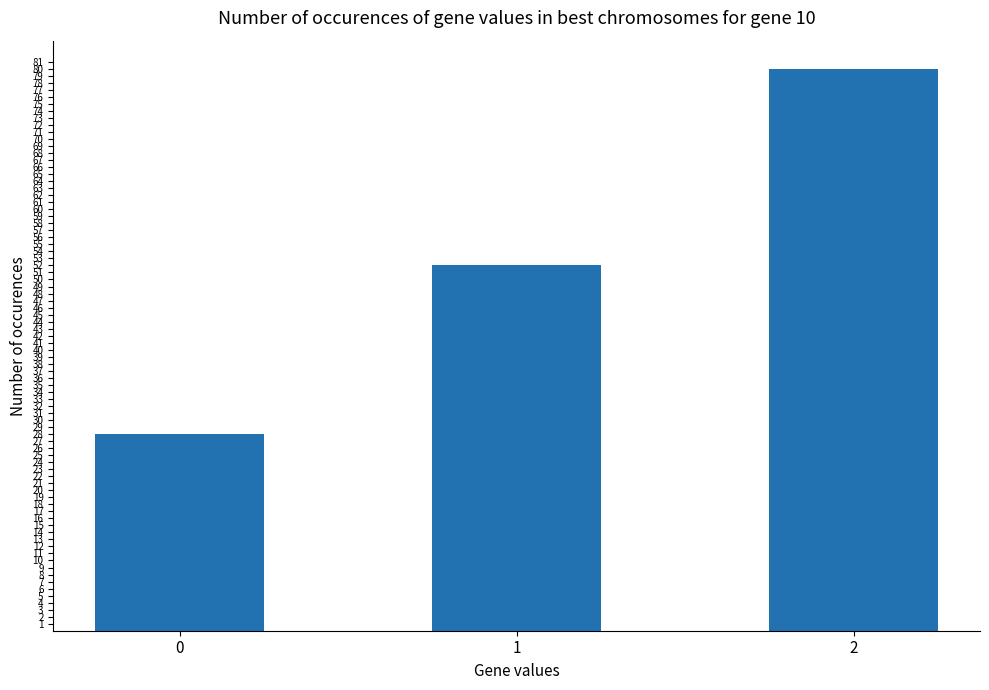

Reading right to left, extract all data points from this chart.

2=80	1=52	0=28